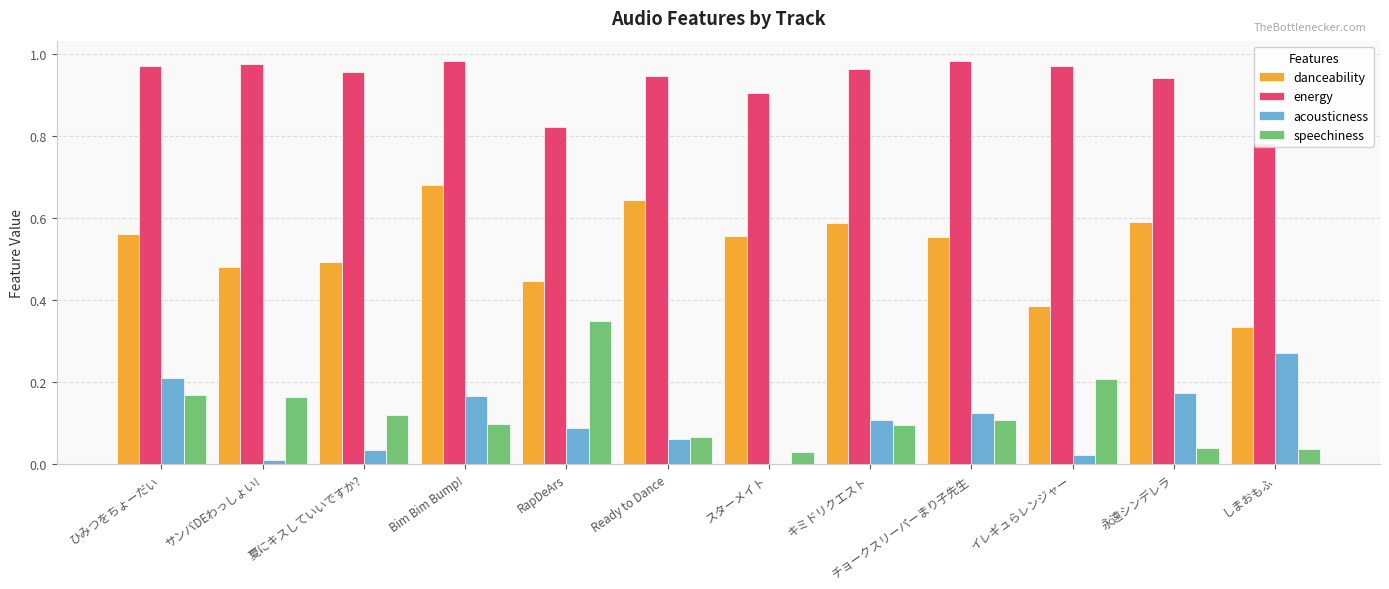

At which label does acousticness reach its minimum?

スターメイト